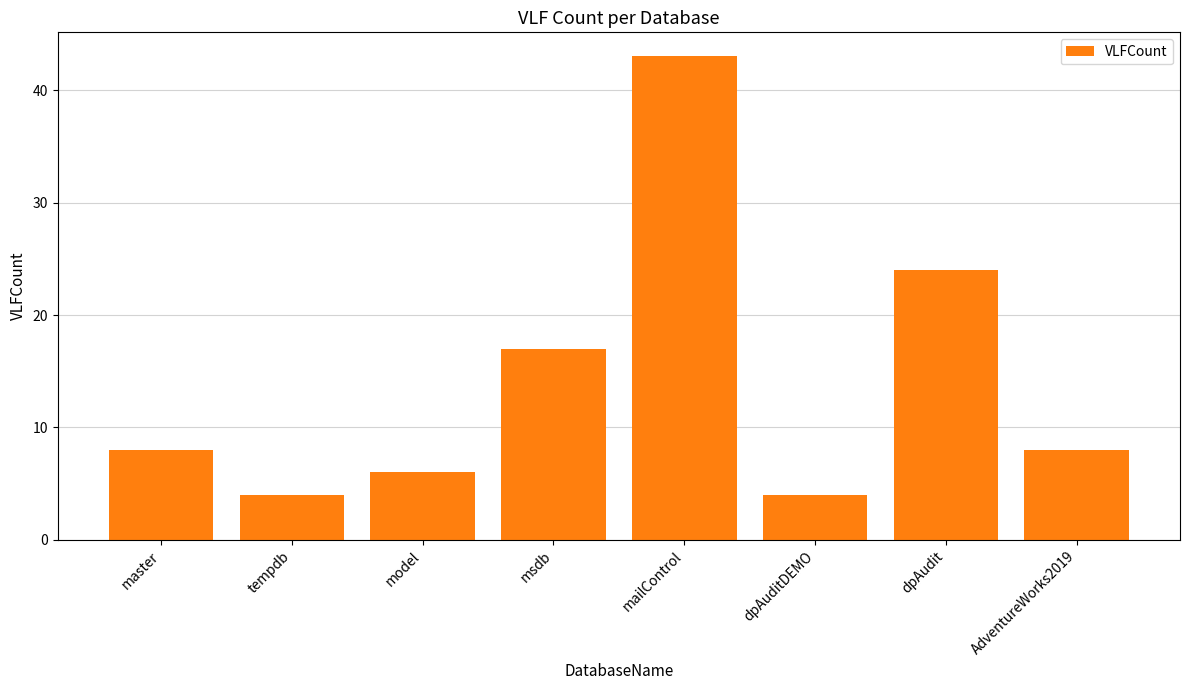

Count the number of categories in the chart.

8